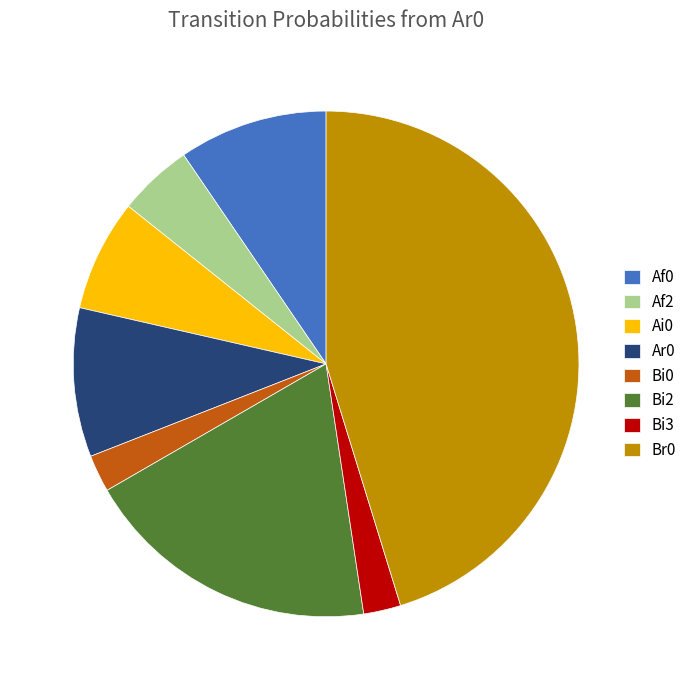

Is it true that Ai0 is 7% of the pie?

True